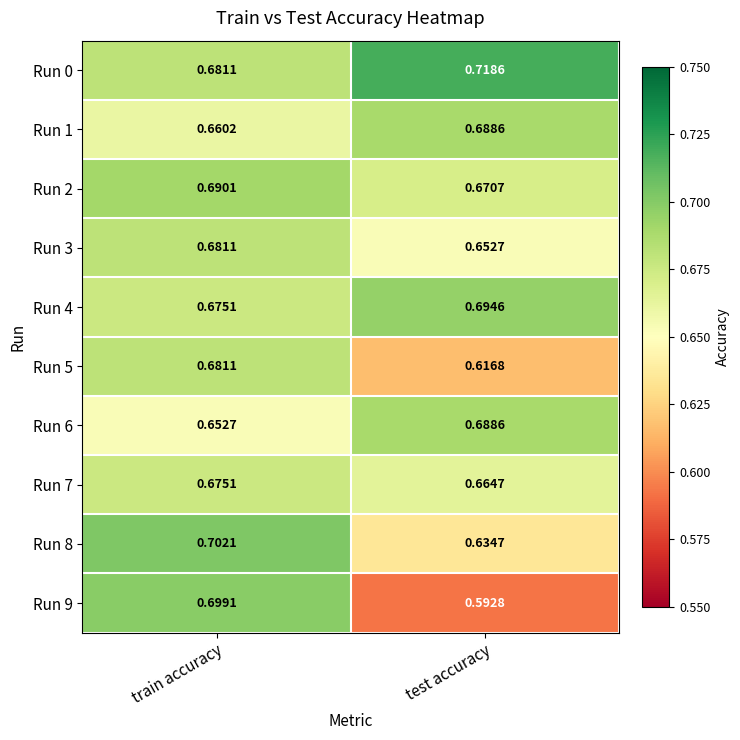

What is the difference between the highest and lowest values at test accuracy?

0.1